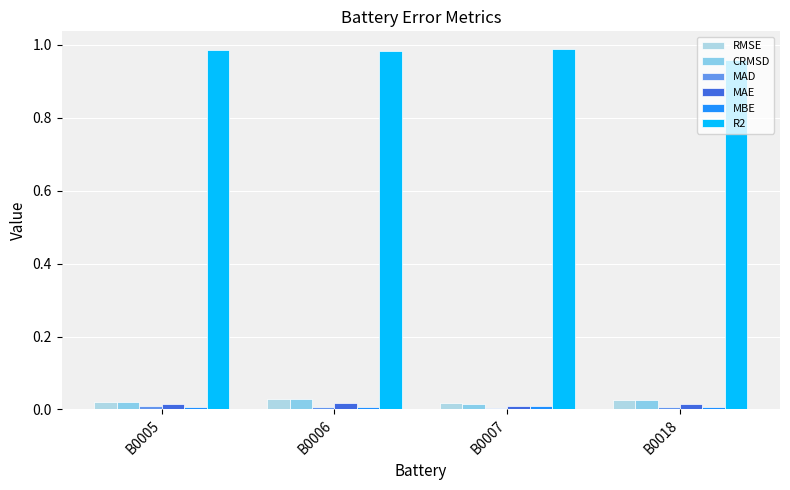

How many bars are there in total?

24